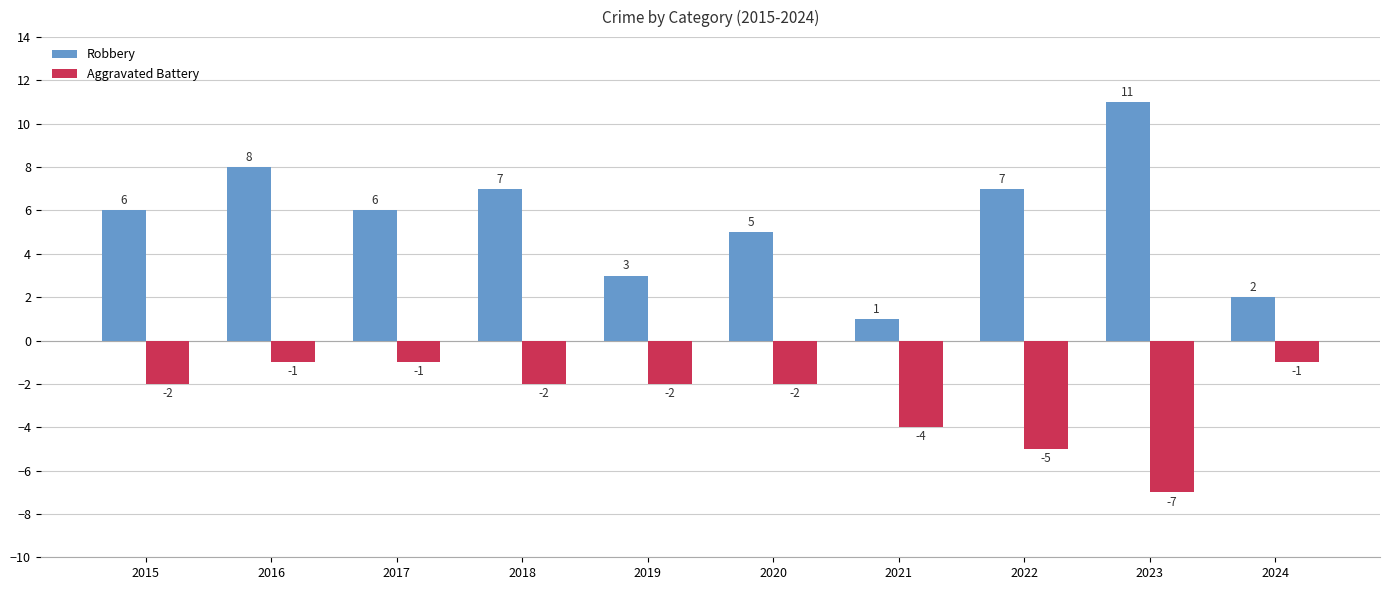

Count the Robbery values in the range 3 to 7.

6